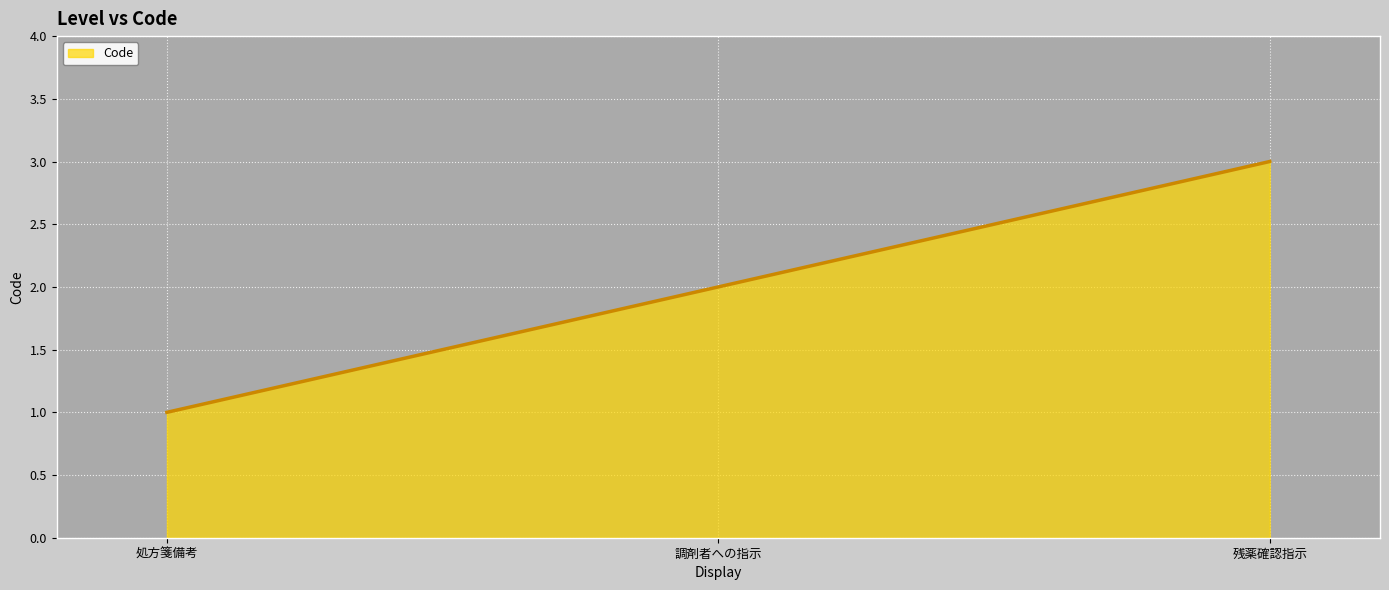

Reading left to right, extract all data points from this chart.

処方箋備考=1	調剤者への指示=2	残薬確認指示=3